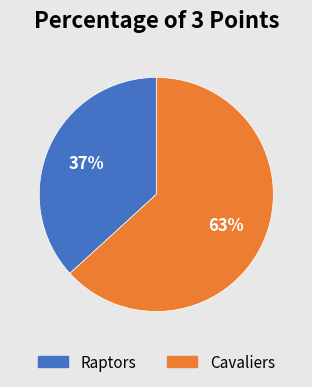

Approximately how many times larger is the value at Cavaliers compared to Raptors?

1.7